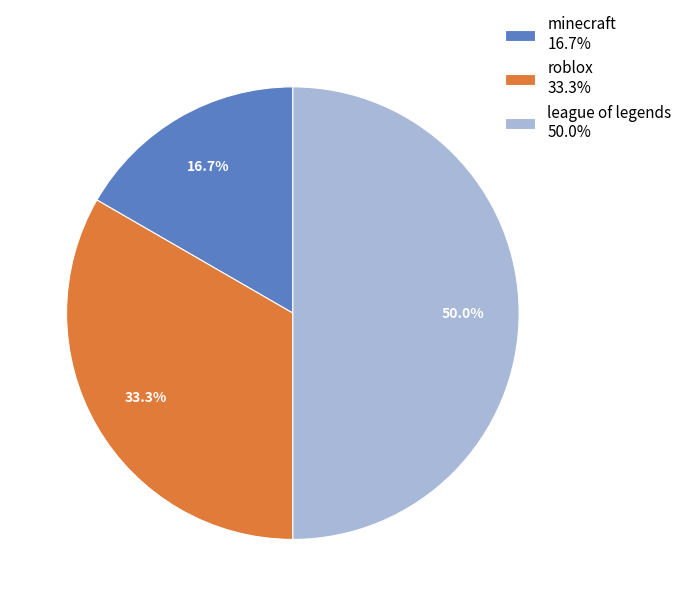

Which category has the biggest portion of the pie?

league of legends